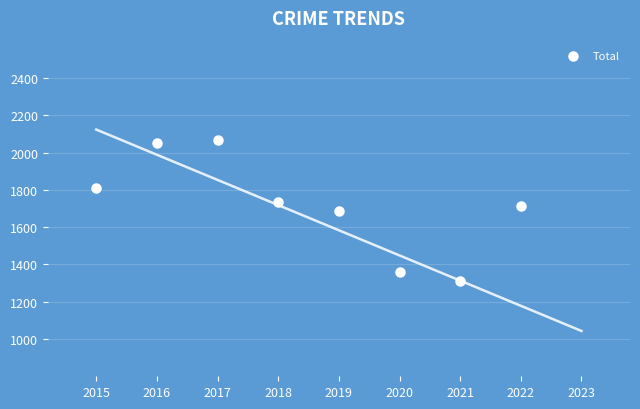

What is the change in value from 2019 to 2021?

-374